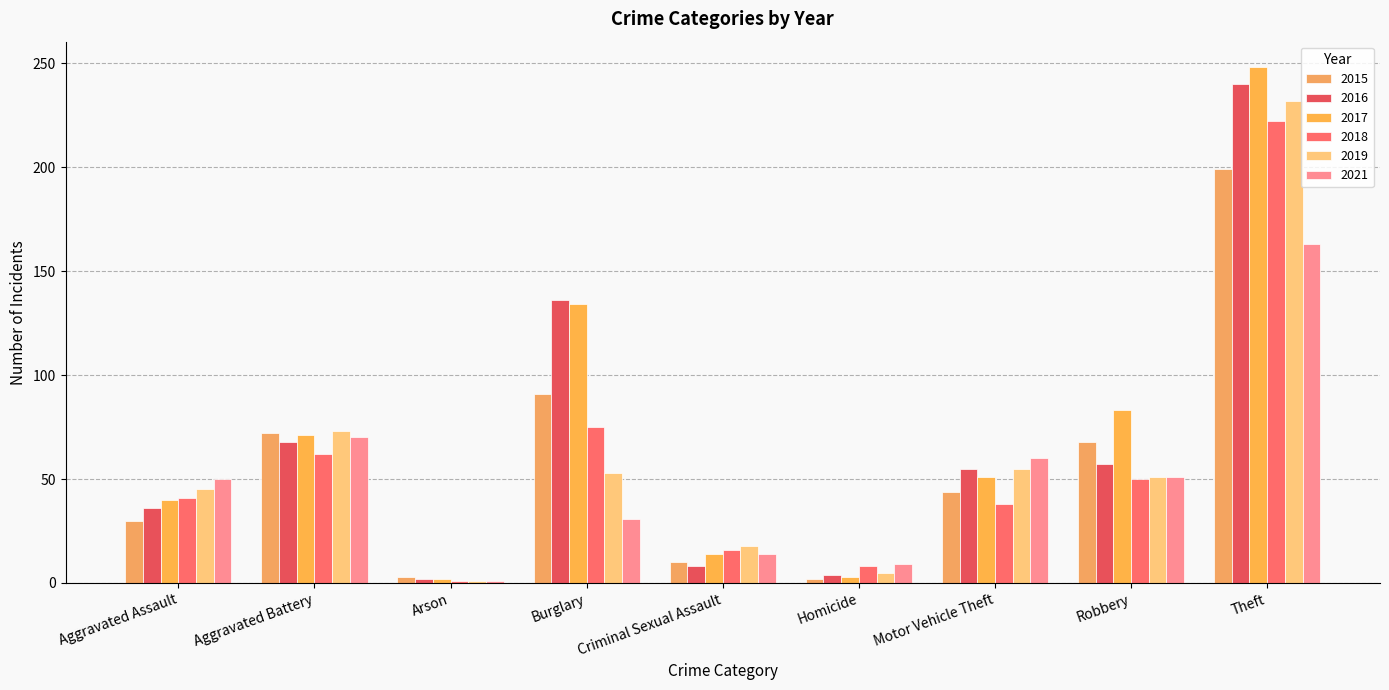

Where does the 2015 series first go above 44?

Aggravated Battery